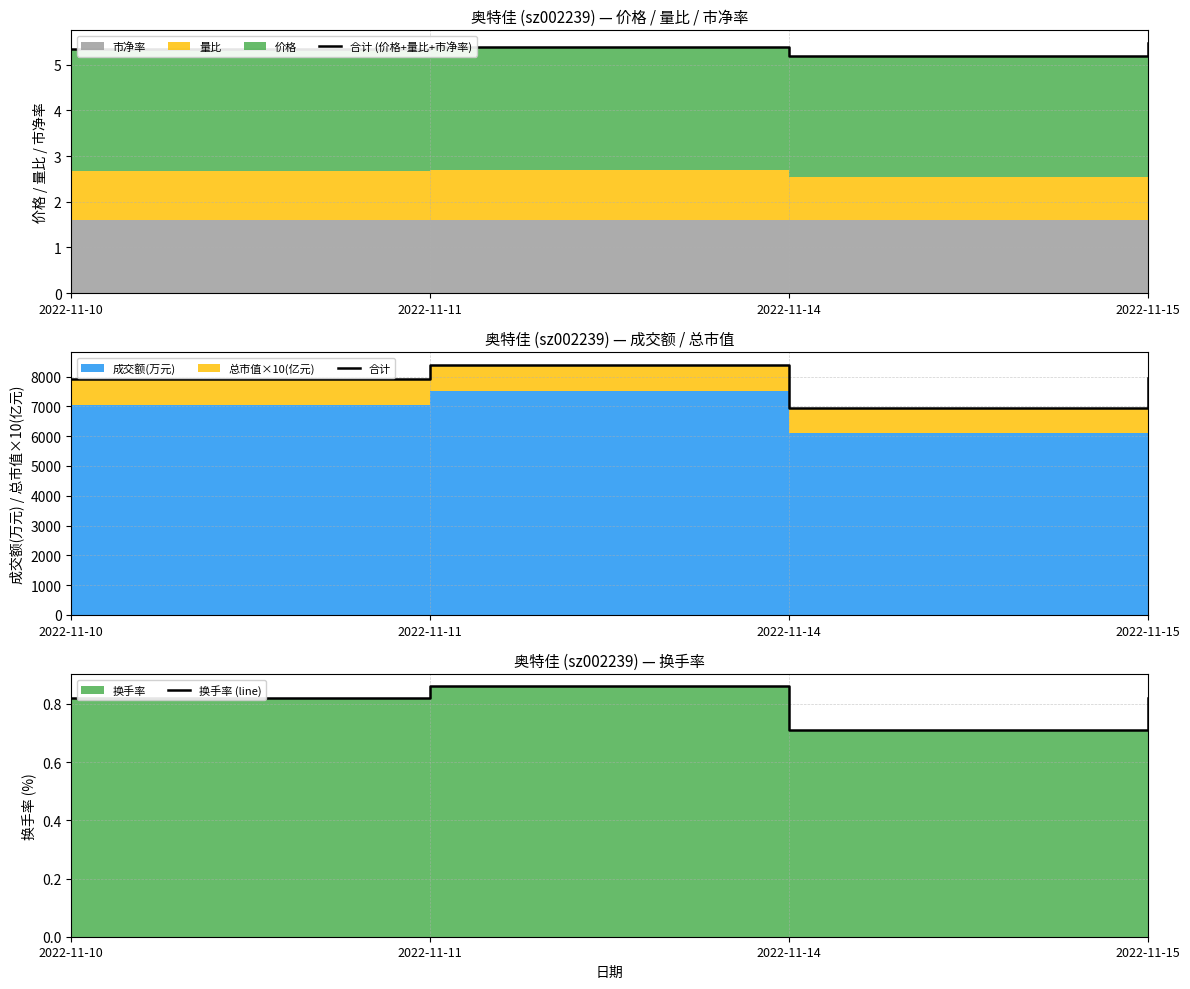

Reading left to right, transcribe all the data shown in this chart.

合计 (价格+量比+市净率): 5.4	5.4	5.2	5.5
合计: 7926.9	8400.2	6953.2	7955.7
换手率 (line): 0.8	0.9	0.7	0.8